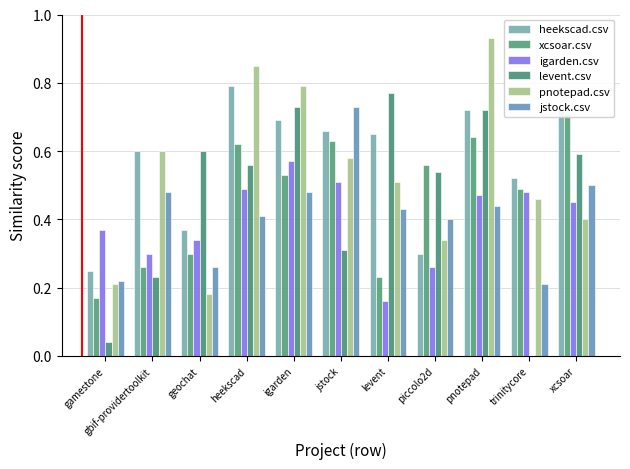

What is the value of the pnotepad.csv bar at the 10th from the left?

0.5